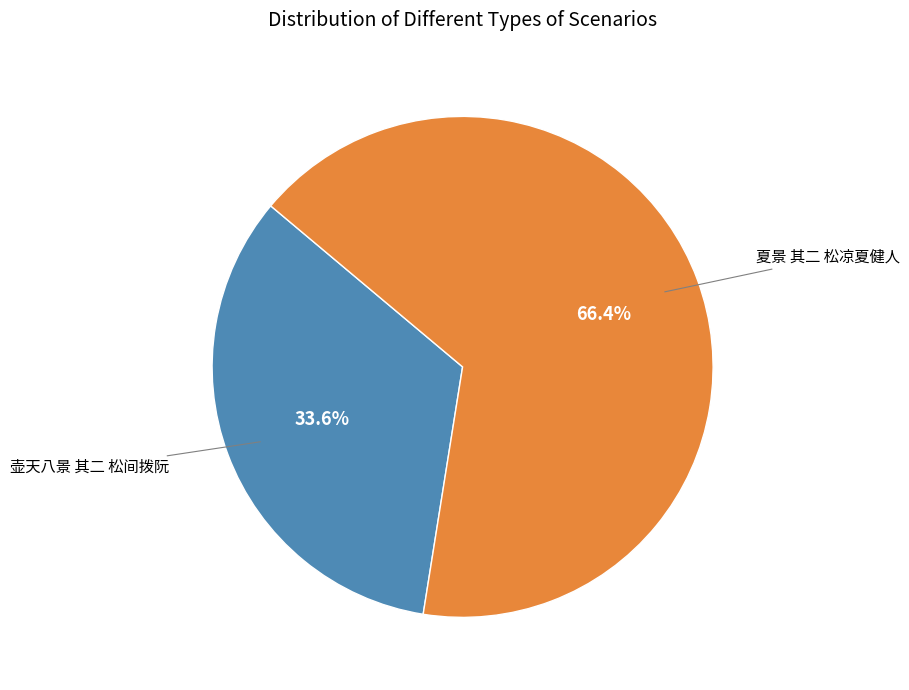

To the nearest percent, what is the difference between the largest and smallest slice percentages?

33%